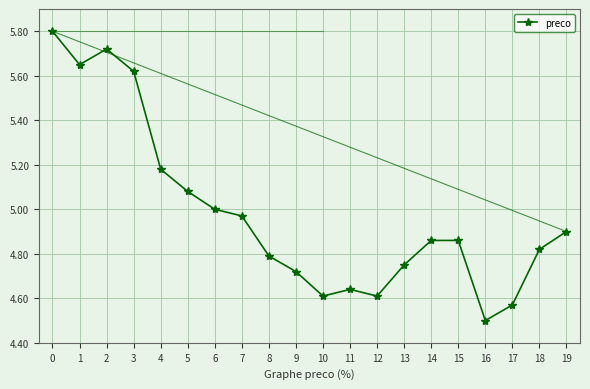

What is the change in value from 11 to 13?

+0.1